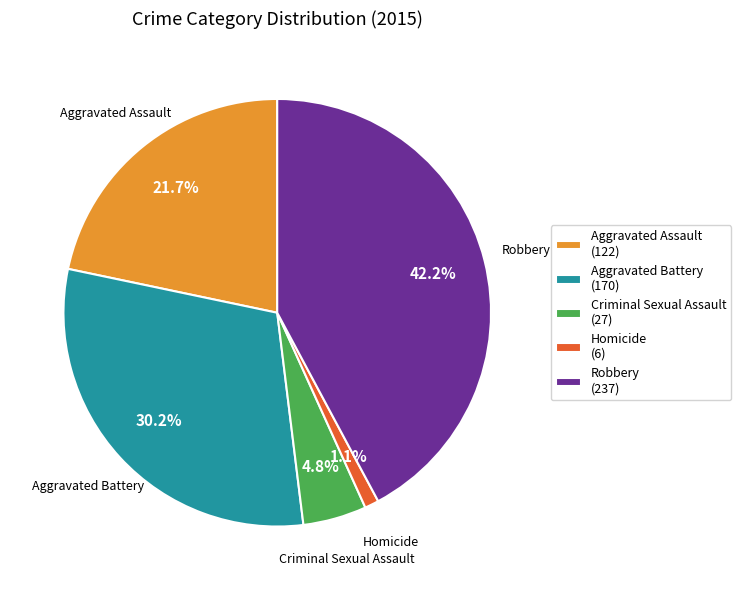

The Homicide slice represents 1% of the pie. True or false?

True